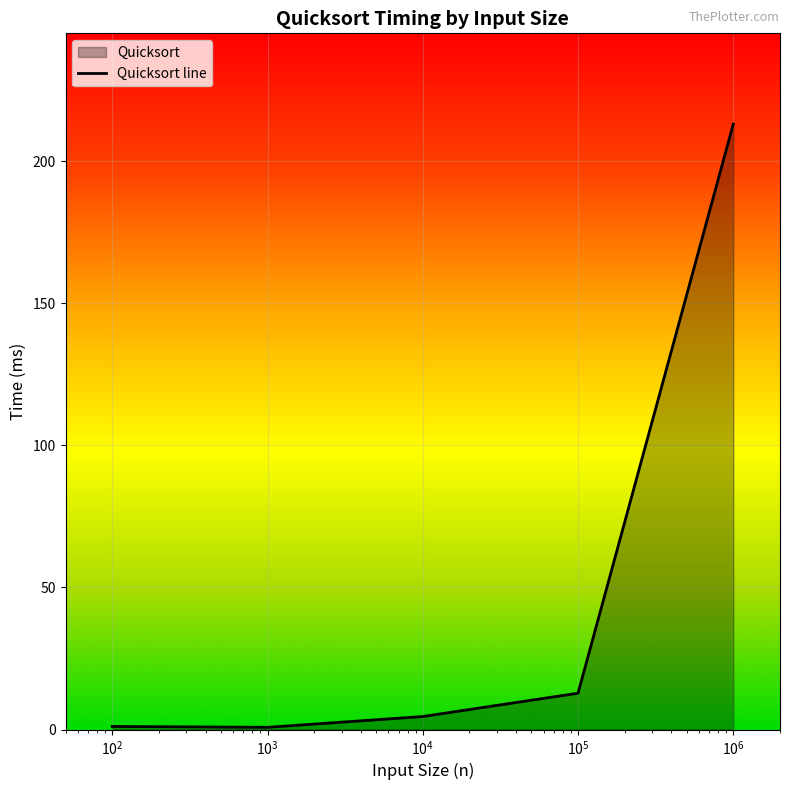

What is the greatest value displayed?

213.0